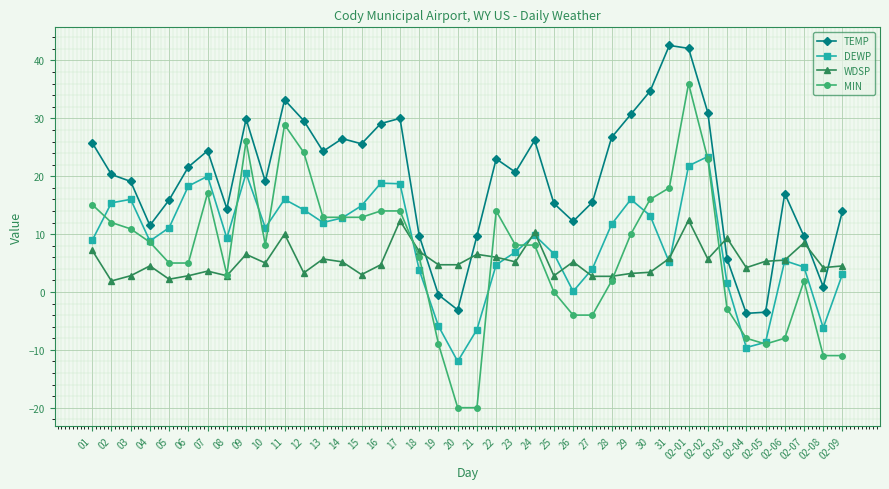

What is the difference between the MIN values at 25 and 02-09?

11.0